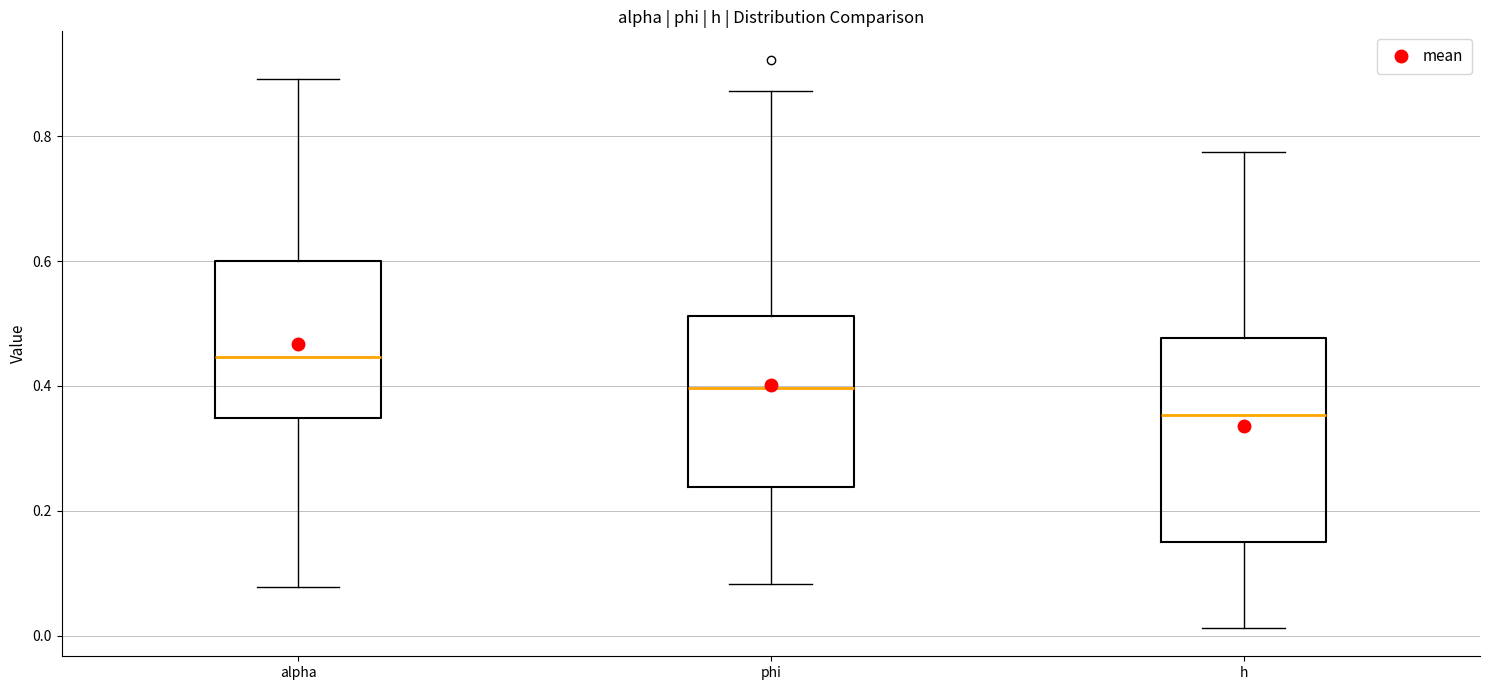

Comparing the boxes themselves (not the whiskers), which one is the tallest?

h